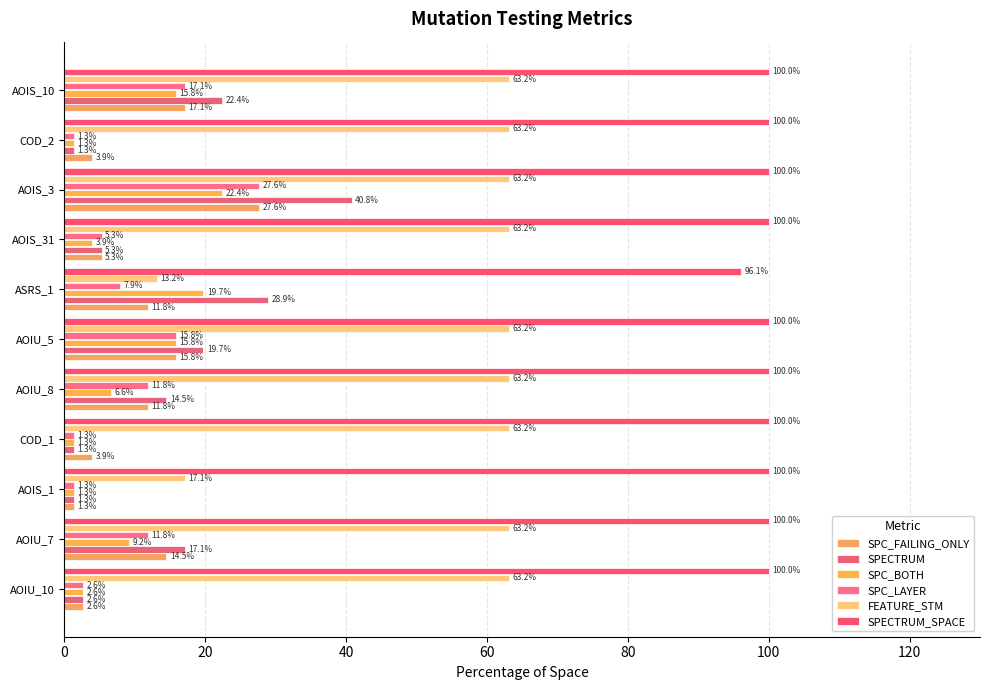

How many data points in SPECTRUM are above 14?

6